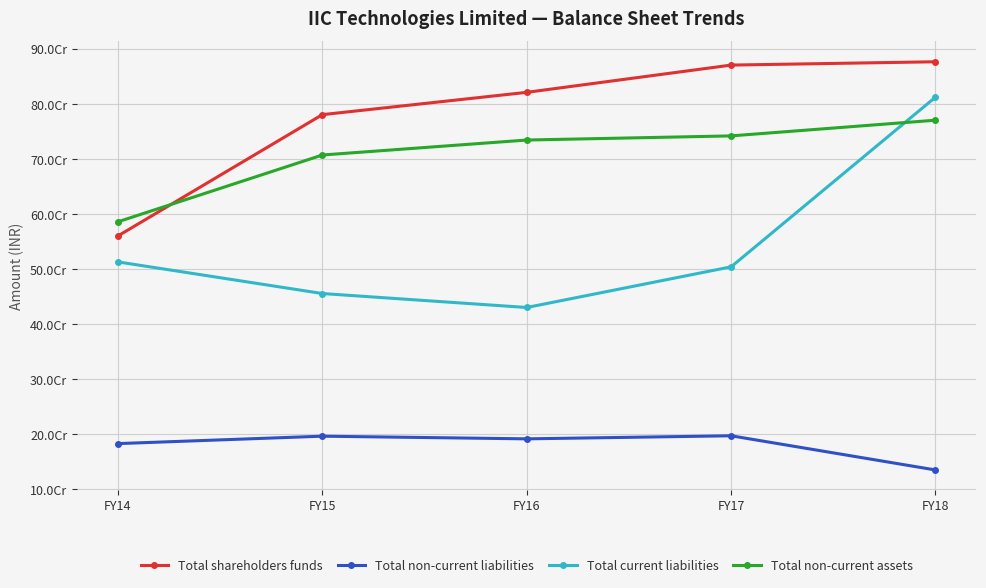

Where is the first local minimum for Total non-current liabilities?

FY16